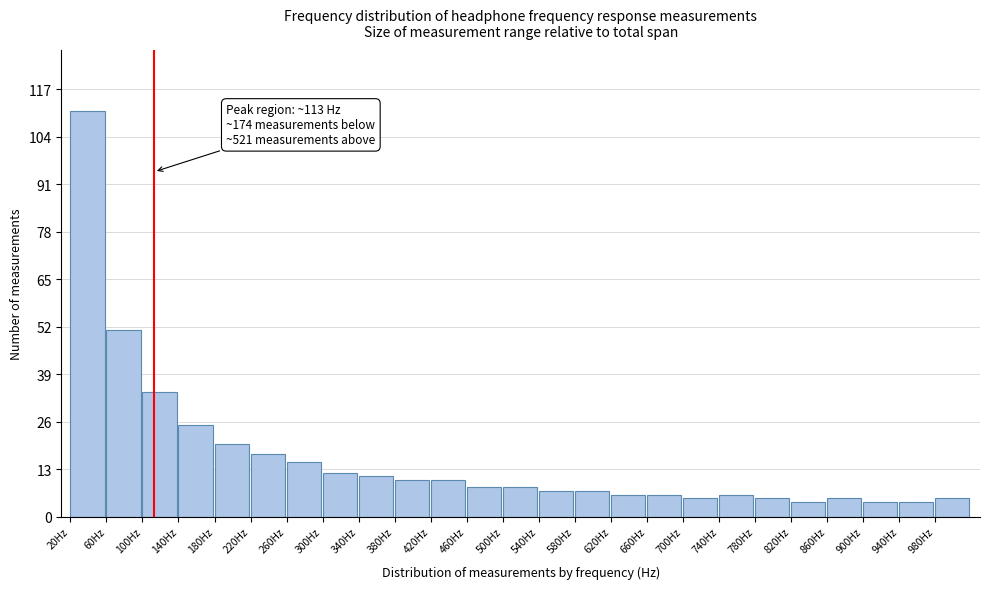

Which range on the x-axis has the tallest bar?

20 to 60